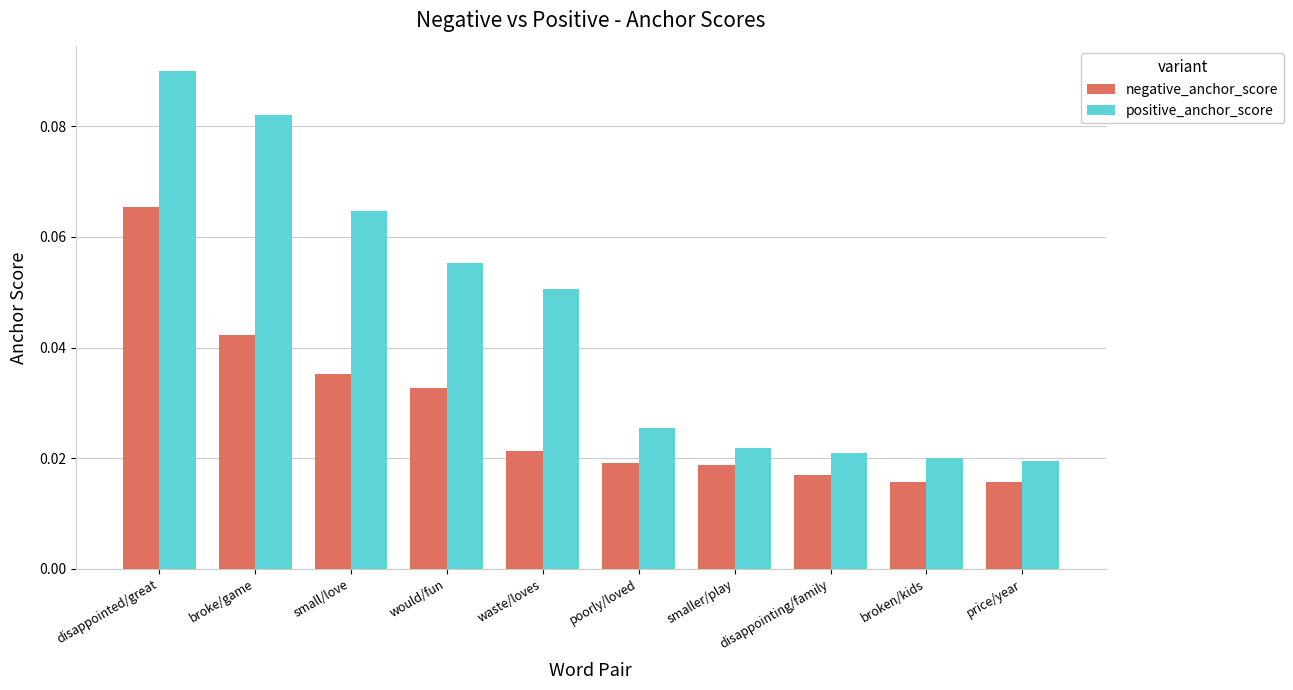

At which label does negative_anchor_score reach its peak?

disappointed/great